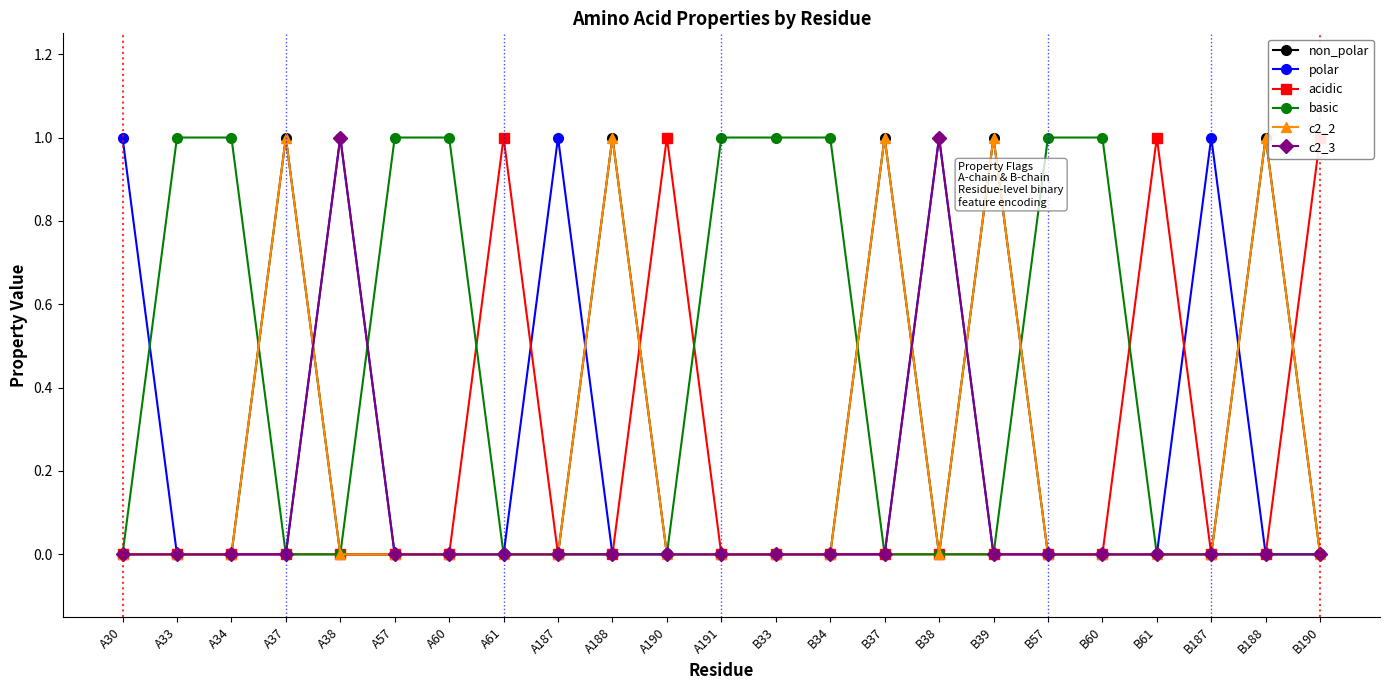

Which series has the widest spread of values?

non_polar